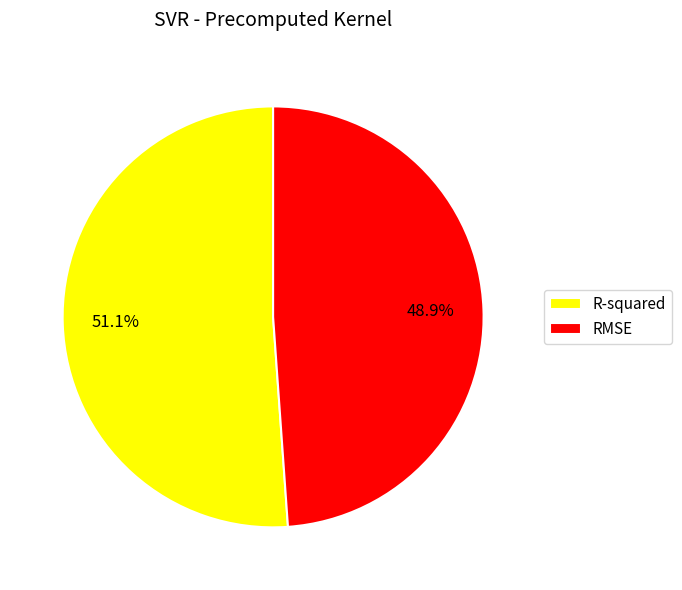

Combined, what portion of the pie is R-squared and RMSE?

100.0%